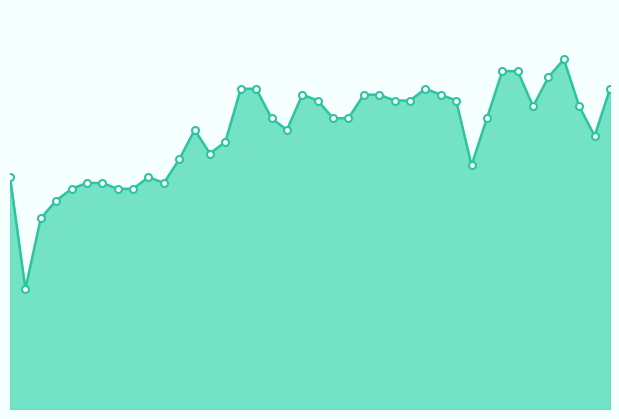

List the labels in order of value, largest first.

36, 32, 33, 35, 15, 16, 27, 39, 19, 23, 24, 28, 20, 25, 26, 29, 34, 37, 17, 21, 22, 31, 12, 18, 38, 14, 13, 11, 30, 0, 9, 5, 6, 10, 4, 7, 8, 3, 2, 1